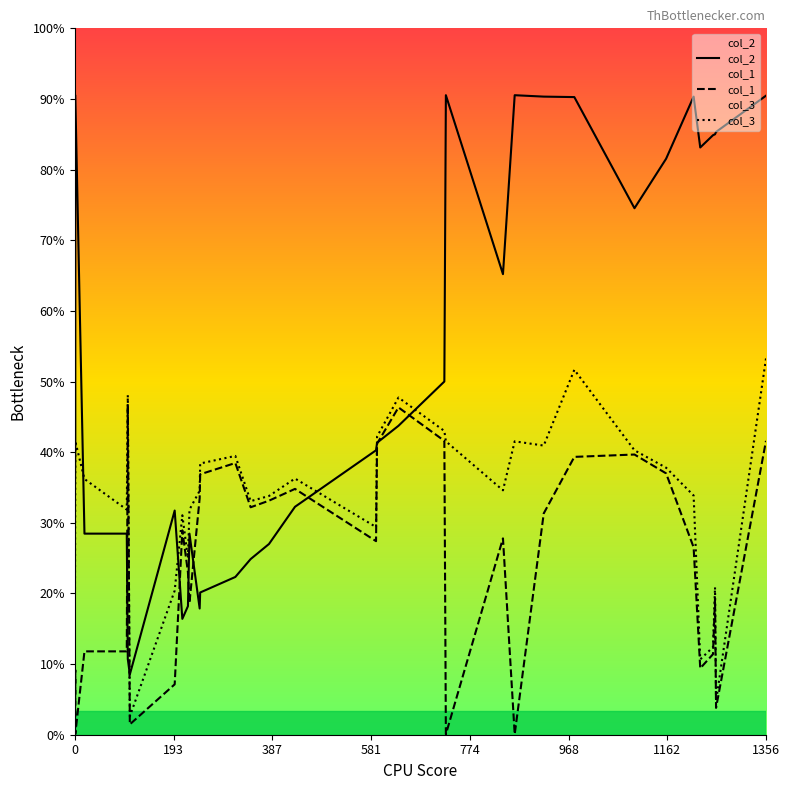

Is this an area chart (filled region under the line)?

No